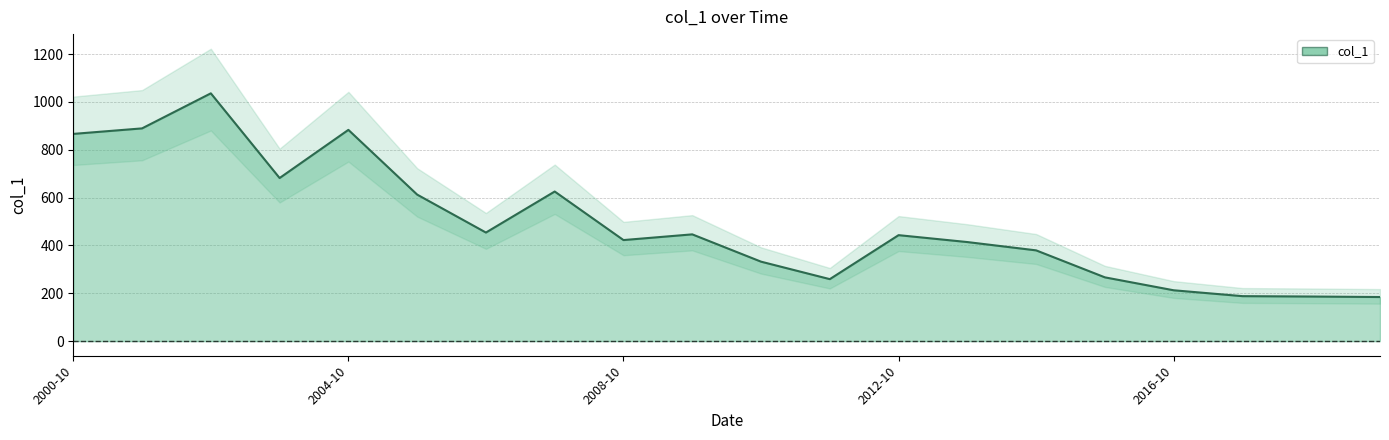

Which category has the highest value across all series?

2002-10-15